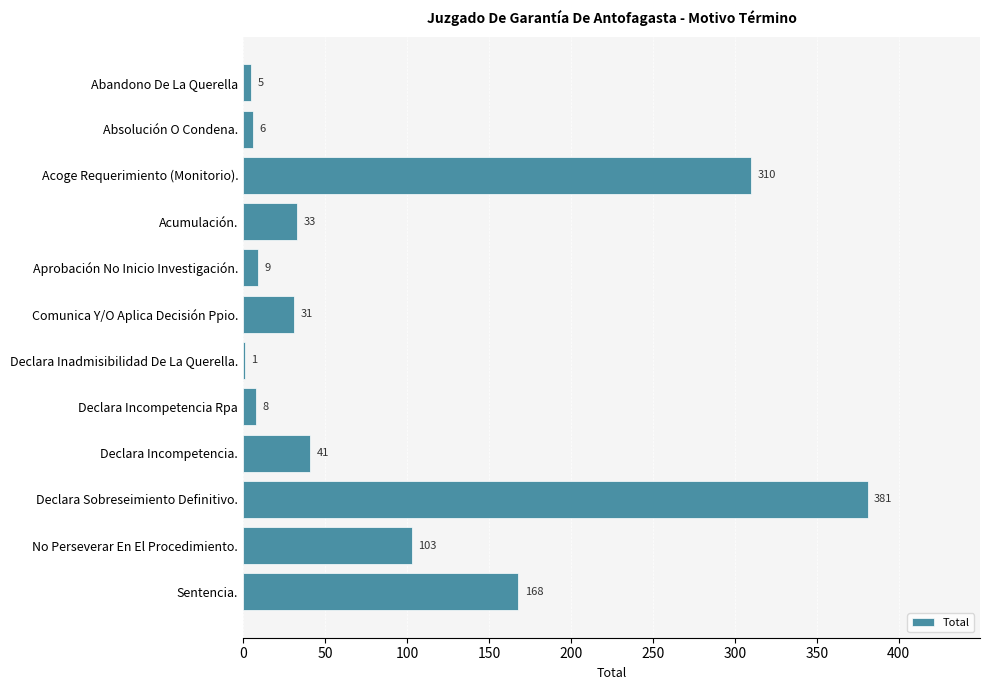

Which has a higher value, Acumulación. or Comunica Y/O Aplica Decisión Ppio.?

Acumulación.